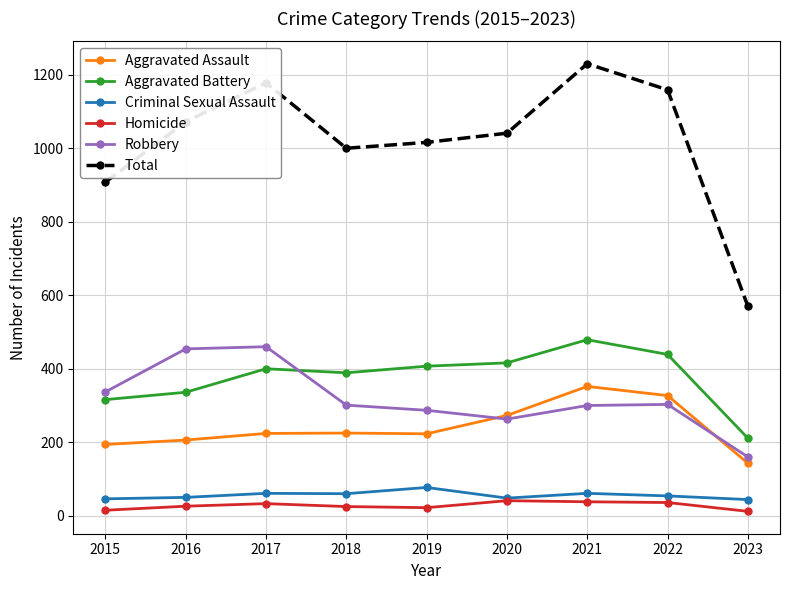

What value does the Criminal Sexual Assault series have at 2017, to the nearest 10?

60